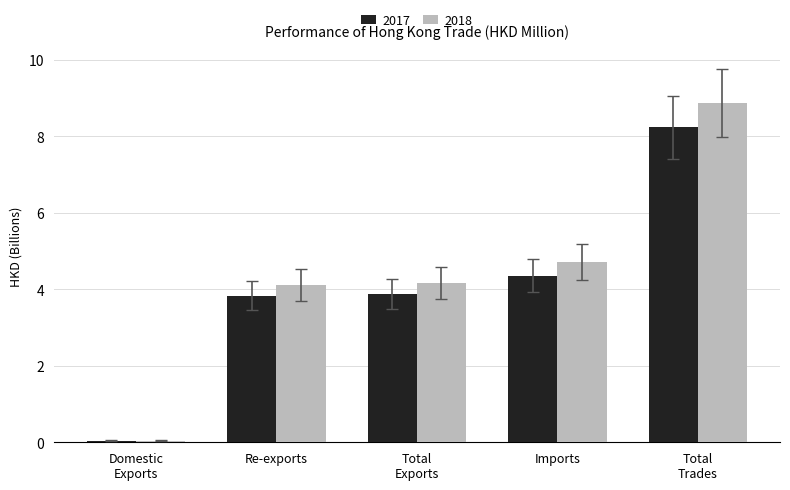

What is the total value across all series at Total
Exports?

8.0